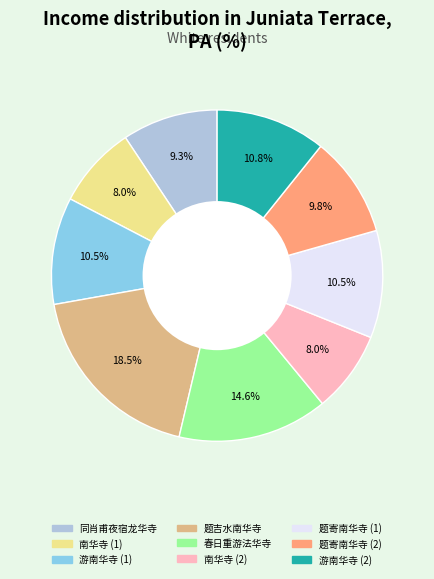

How many slices are in this pie chart?

9